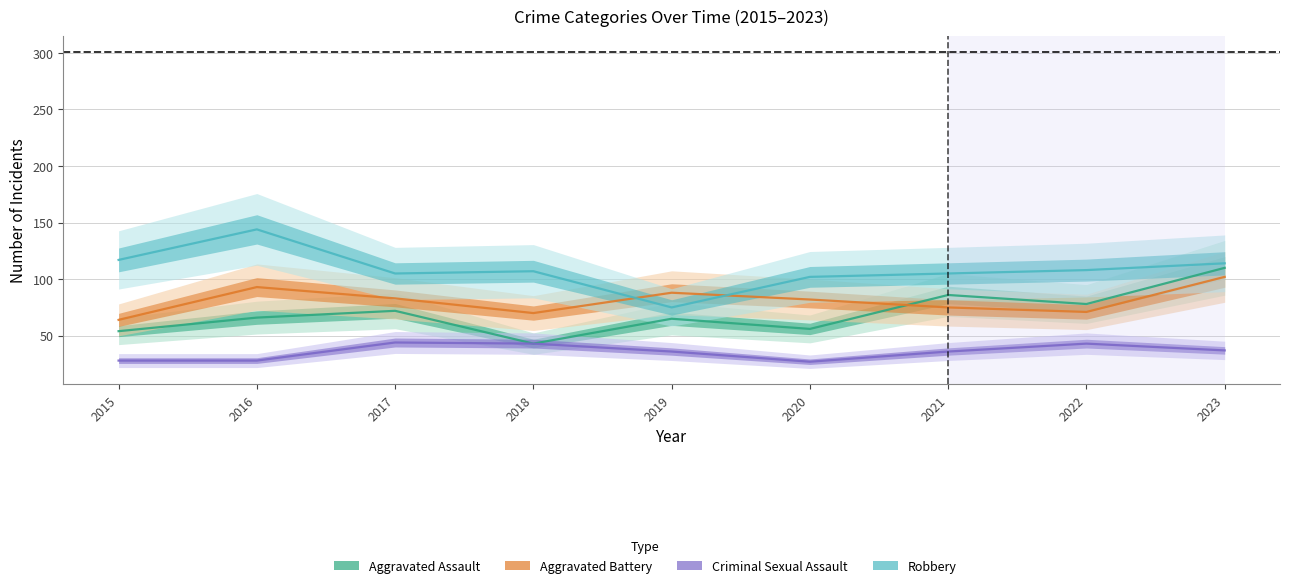

How many categories are shown in the chart?

9